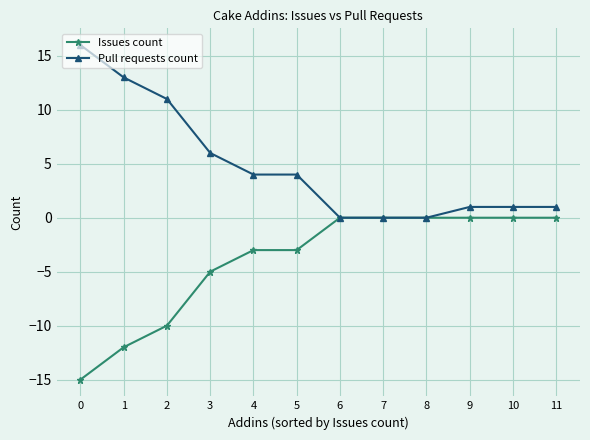

The value of Pull requests count at 3 is 1. True or false?

False